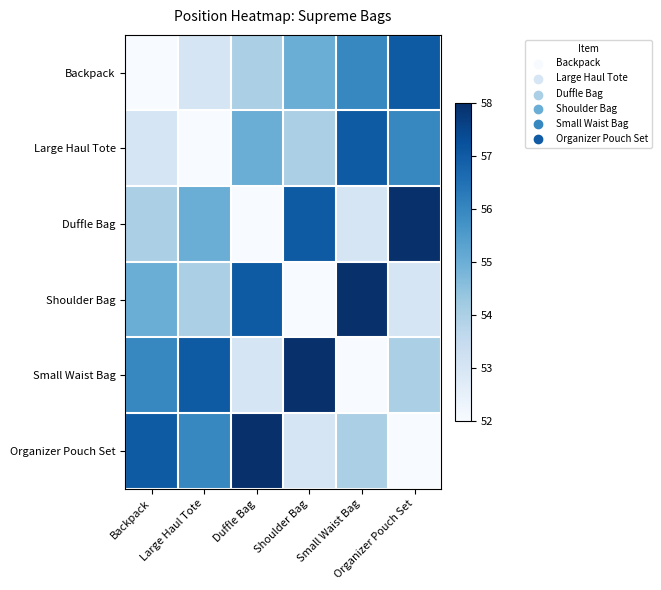

Reading left to right, extract all data points from this chart.

Backpack: Backpack=52	Large Haul Tote=53	Duffle Bag=54	Shoulder Bag=55	Small Waist Bag=56	Organizer Pouch Set=57
Large Haul Tote: Backpack=53	Large Haul Tote=52	Duffle Bag=55	Shoulder Bag=54	Small Waist Bag=57	Organizer Pouch Set=56
Duffle Bag: Backpack=54	Large Haul Tote=55	Duffle Bag=52	Shoulder Bag=57	Small Waist Bag=53	Organizer Pouch Set=58
Shoulder Bag: Backpack=55	Large Haul Tote=54	Duffle Bag=57	Shoulder Bag=52	Small Waist Bag=58	Organizer Pouch Set=53
Small Waist Bag: Backpack=56	Large Haul Tote=57	Duffle Bag=53	Shoulder Bag=58	Small Waist Bag=52	Organizer Pouch Set=54
Organizer Pouch Set: Backpack=57	Large Haul Tote=56	Duffle Bag=58	Shoulder Bag=53	Small Waist Bag=54	Organizer Pouch Set=52